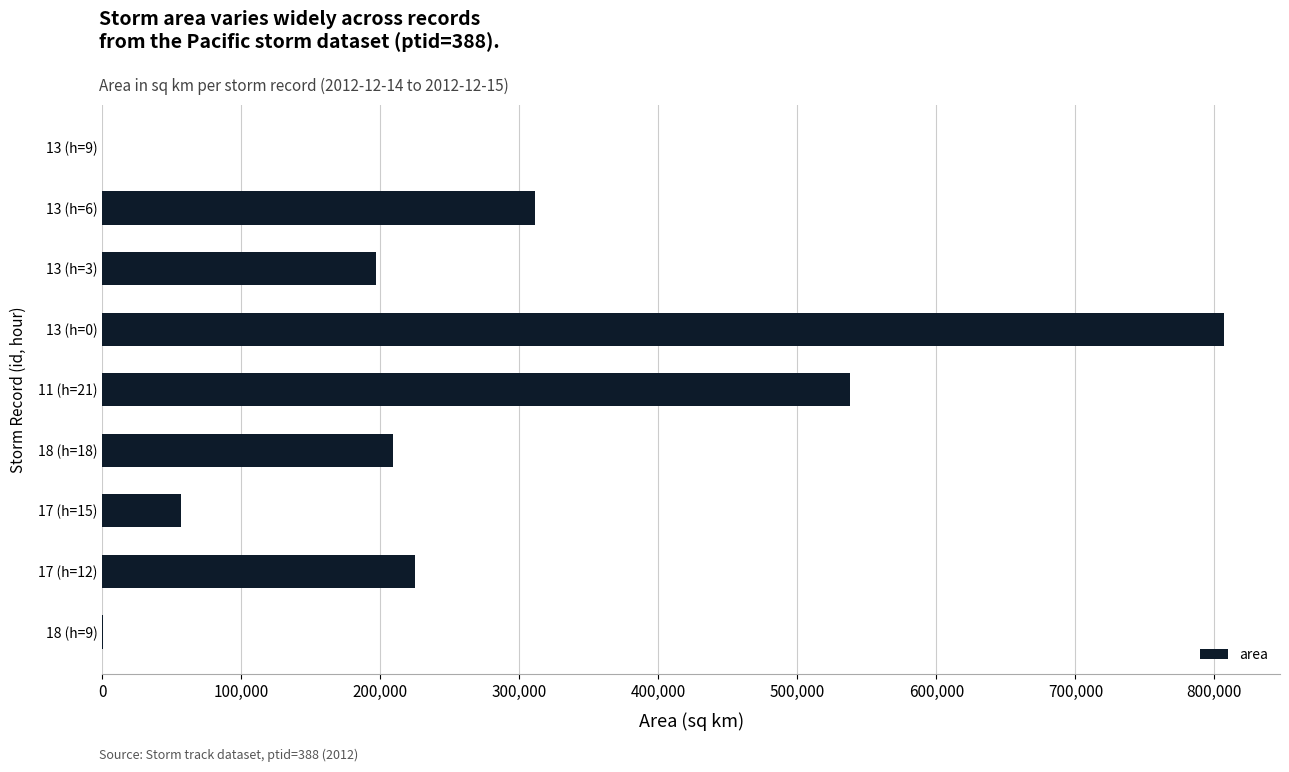

Between 17 (h=12) and 11 (h=21), which is larger?

11 (h=21)